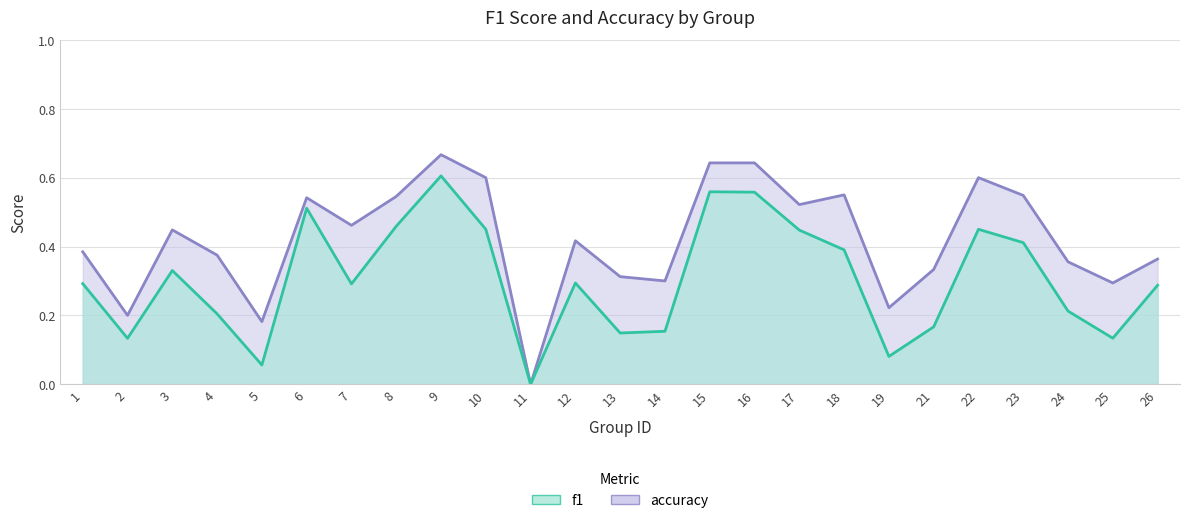

Between 18 and 23, which is larger?

23